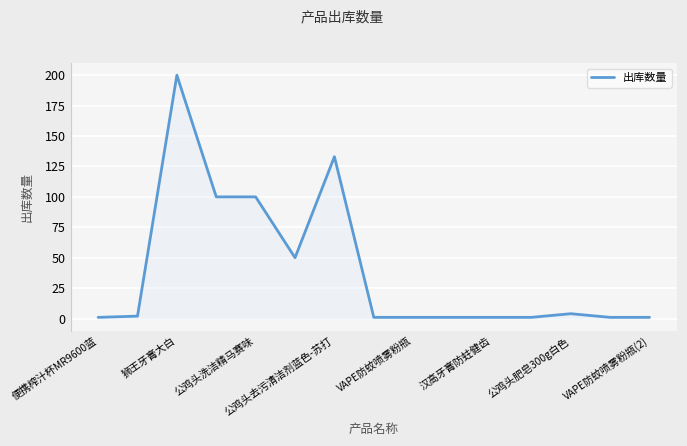

What is the average value?

40